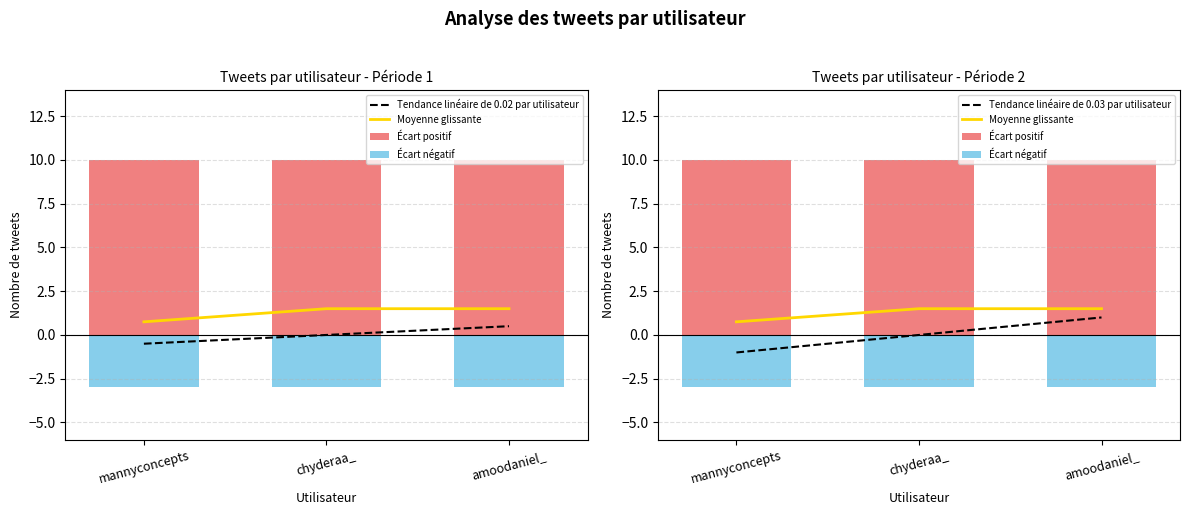

What is the sum of the Moyenne glissante values at mannyconcepts and chyderaa_?

2.2